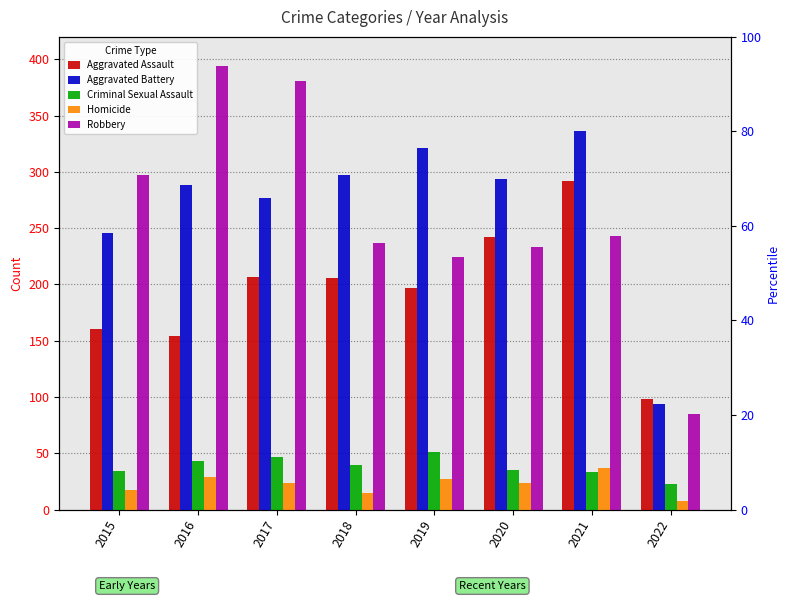

What is the difference between the maximum and second lowest values in the Homicide series?

22